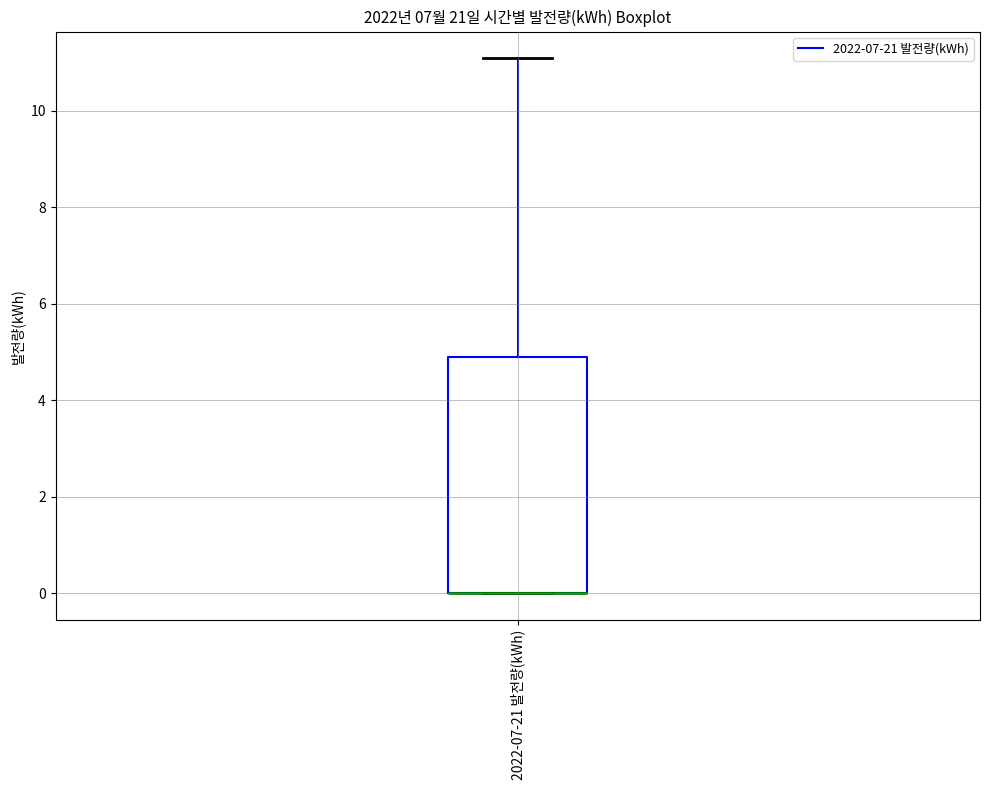

Read this box plot against the y-axis: the position of the median line, the range covered by the box, and the ends of both whiskers. The values are not printed on the chart, so give them approximately, as read against the axis.

median 0 (drawn on the box's lower edge), box 0 to 5, whiskers 0 to 11